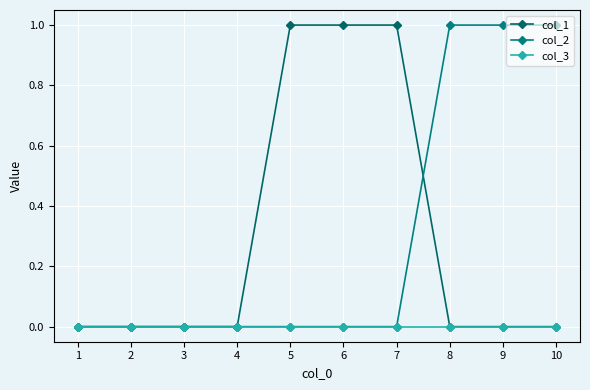

Is the value of col_1 at 5 greater than the value of col_2 at 2?

Yes